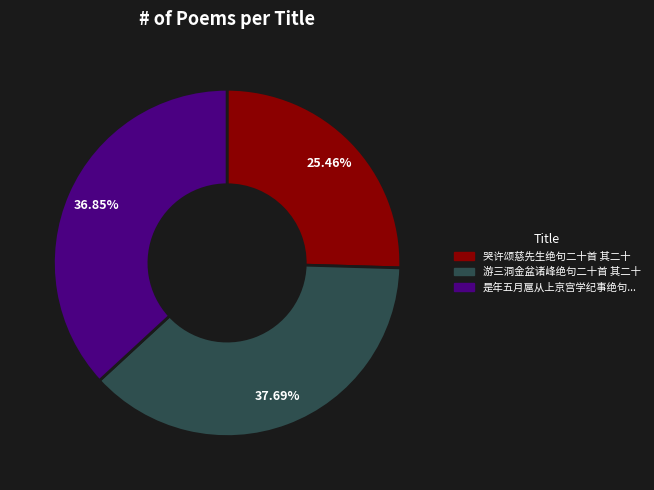

Is there any slice that represents more than half of the pie?

No